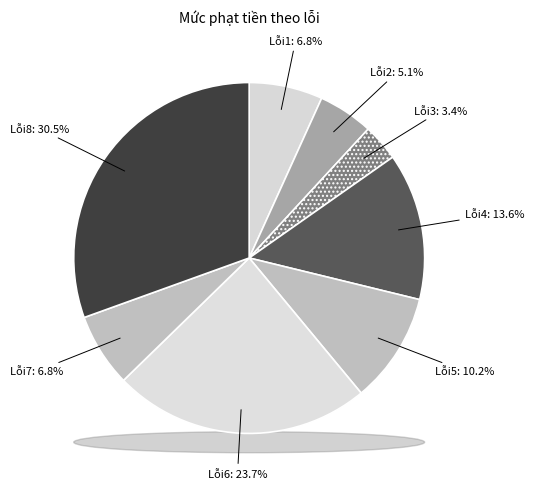

Which slice is the smallest?

Lỗi3